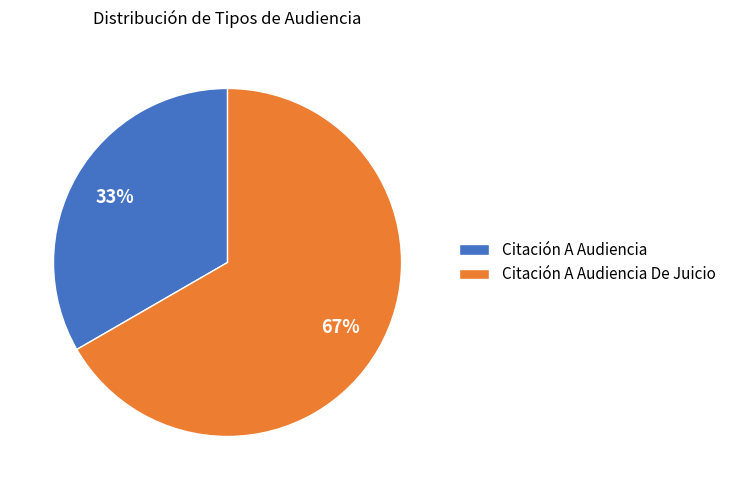

Which has a higher value, Citación A Audiencia or Citación A Audiencia De Juicio?

Citación A Audiencia De Juicio